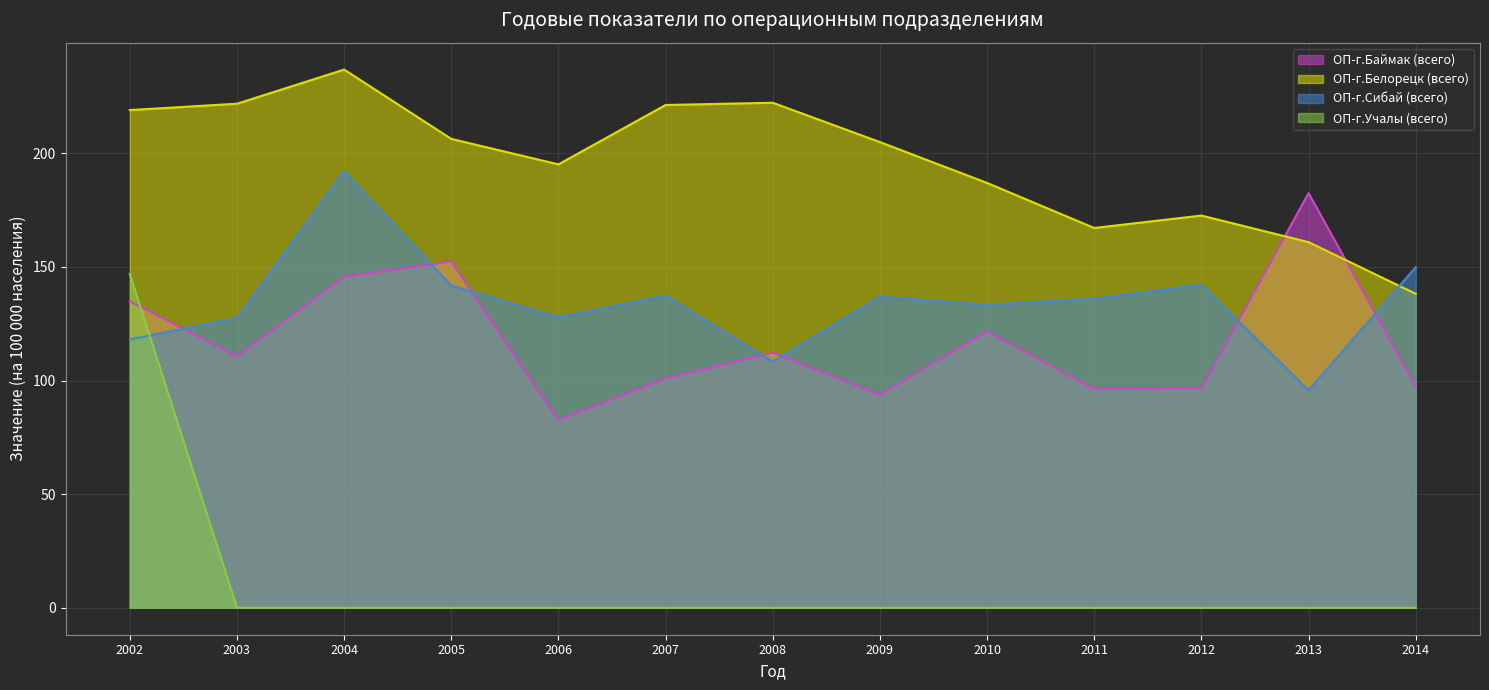

Rank the series by their maximum value, from lowest to highest.

ОП-г.Учалы (всего), ОП-г.Баймак (всего), ОП-г.Сибай (всего), ОП-г.Белорецк (всего)